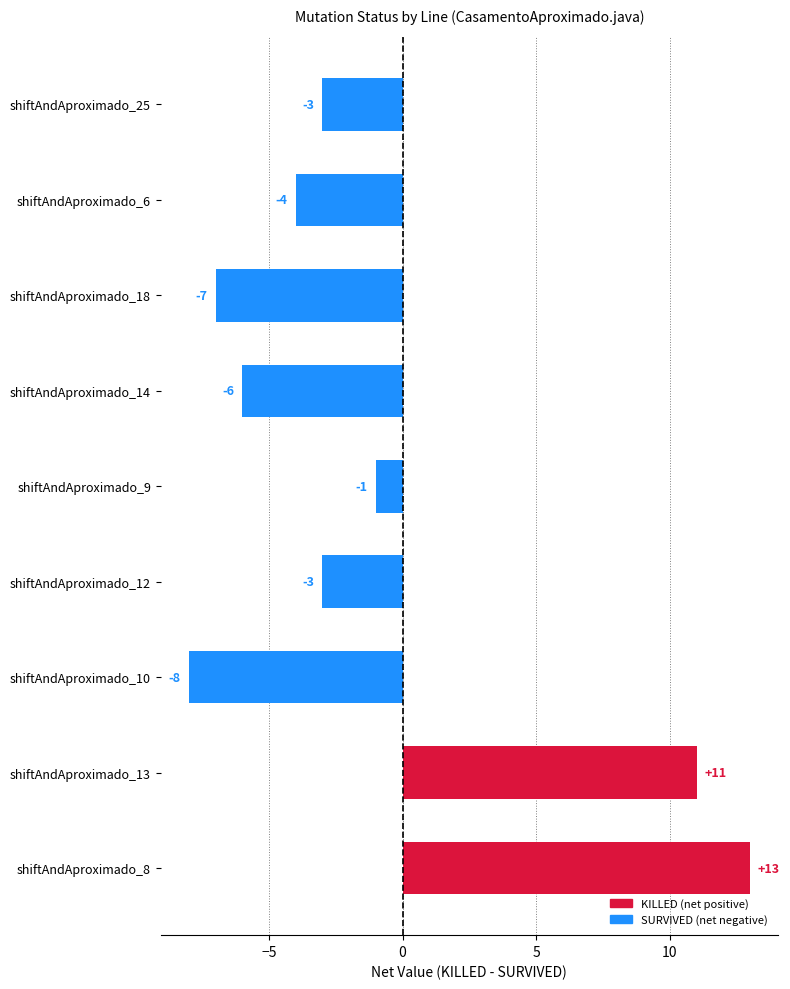

What is the smallest value displayed?

-8